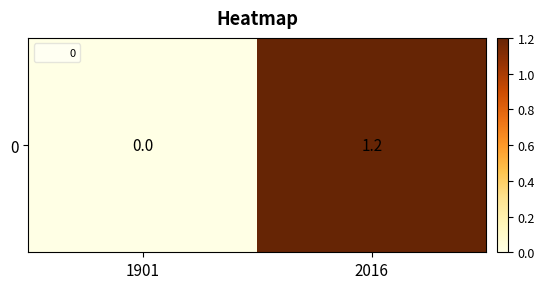

What is the sum of all values?

1.2